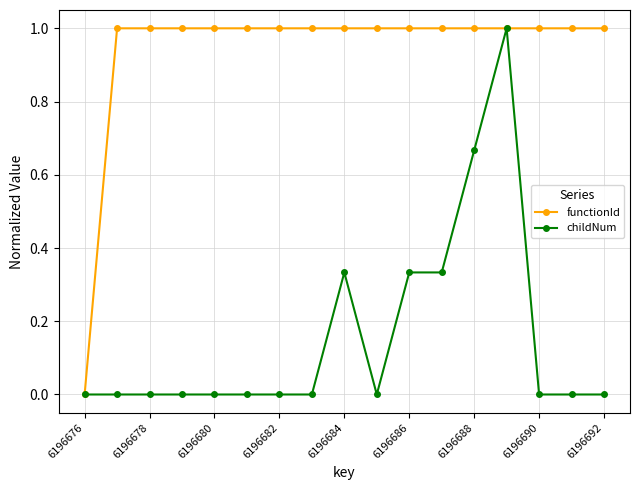

What is the maximum value shown in the chart?

1.0